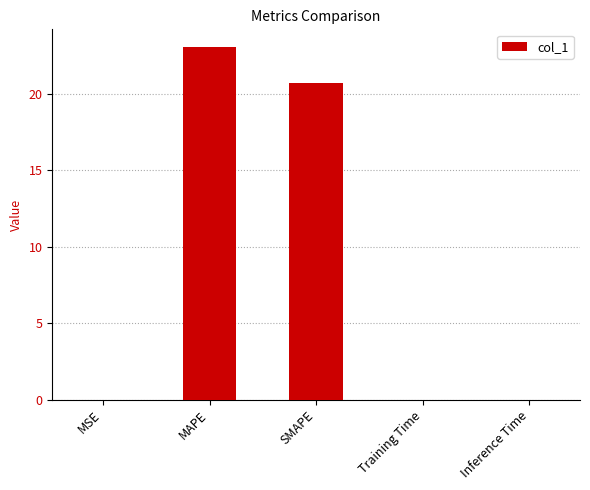

The chart shows a value of 23.1 at MAPE. True or false?

True